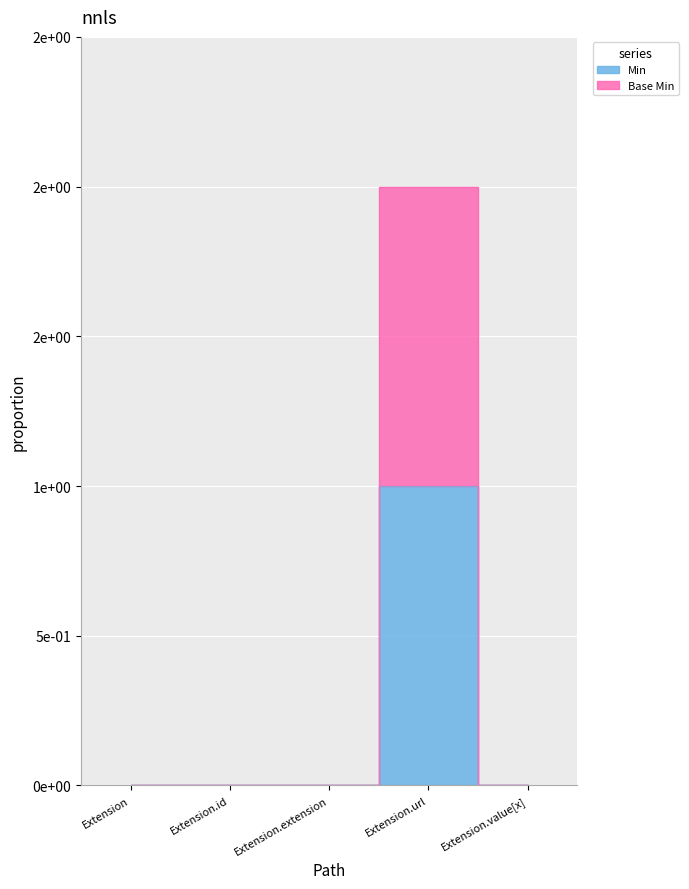

At which label does Base Min reach its peak?

Extension.url